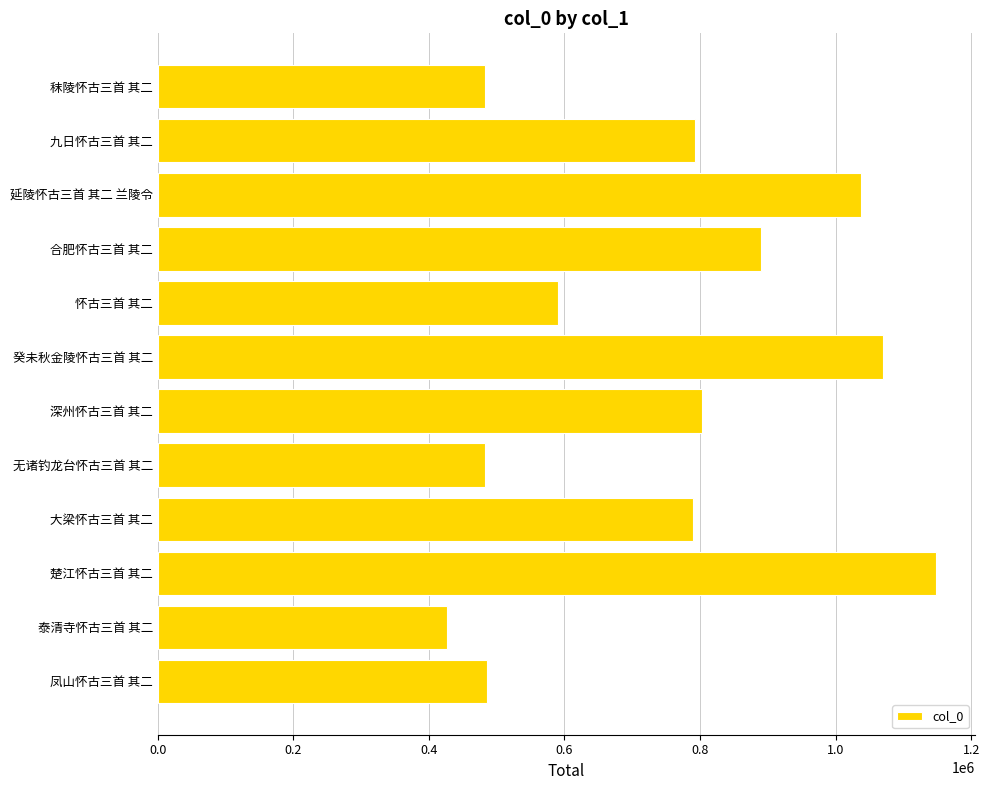

True or false: the data shows 781215 at 无诸钓龙台怀古三首 其二.

False